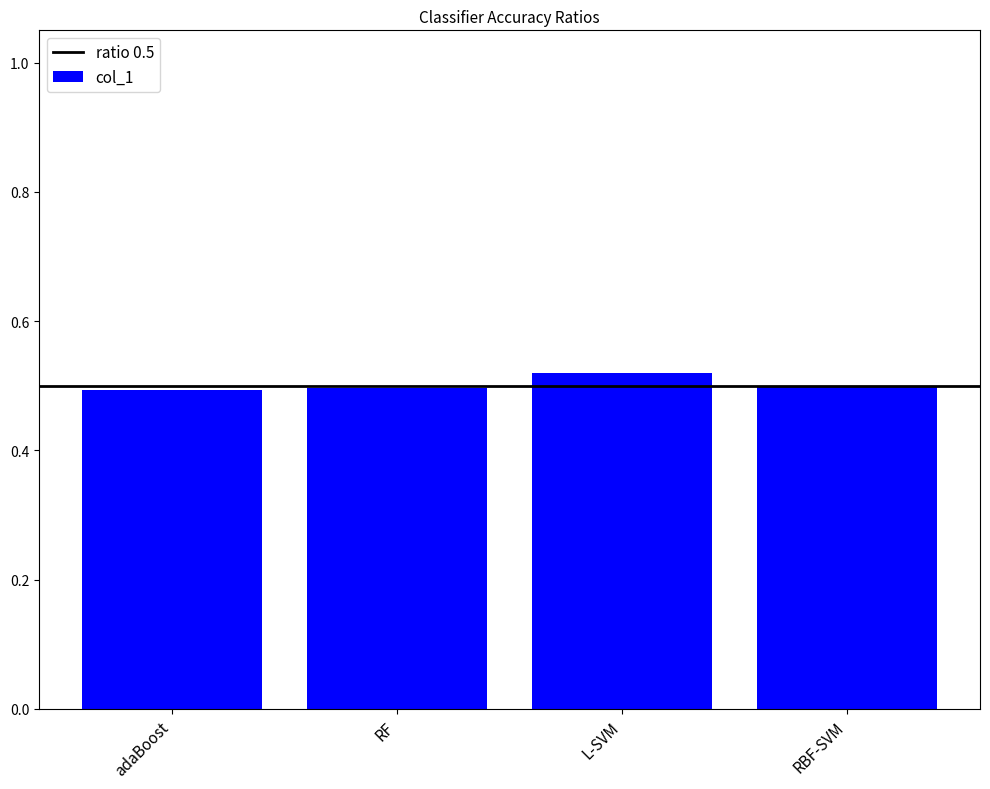

The chart shows a value of 0.7 at RBF-SVM. True or false?

False